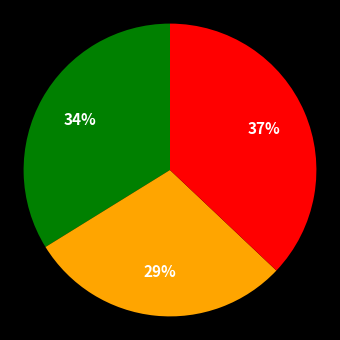

To the nearest percent, what is the difference between the largest and smallest slice percentages?

8%